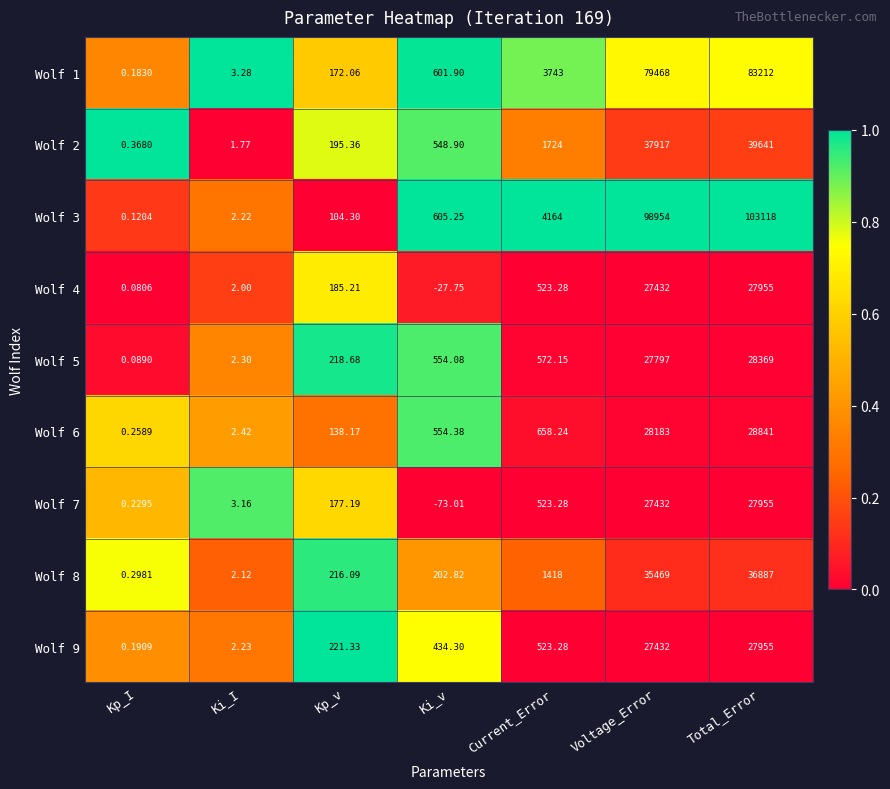

Which category has the lowest value in the Wolf 8 series?

Kp_I